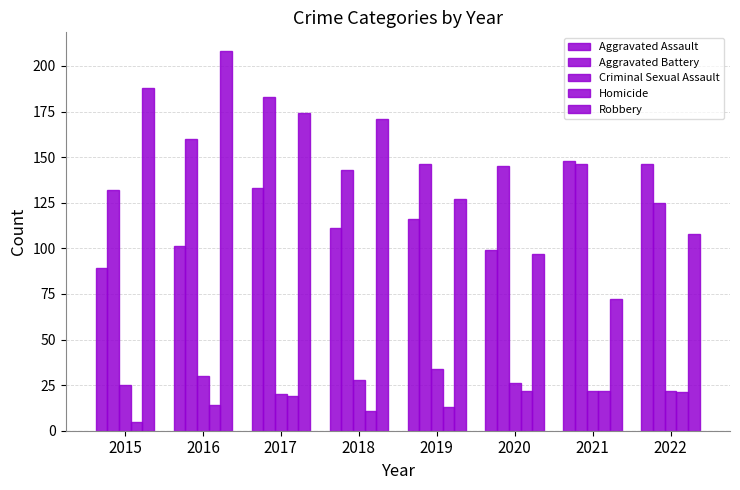

The Aggravated Battery series shows 146 at 2021. True or false?

True